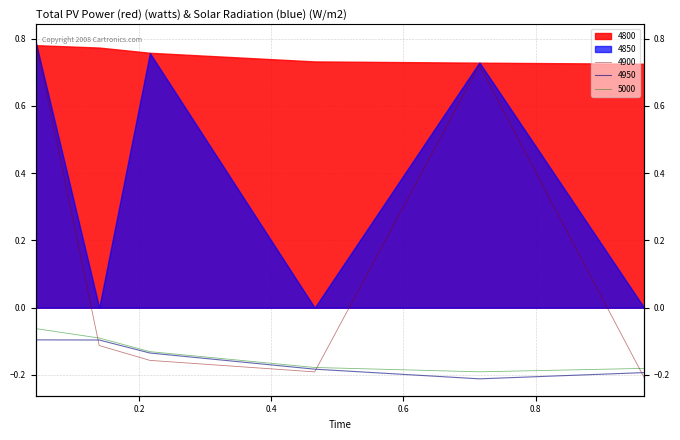

True or false: 4950 and 4800 cross at least once.

False